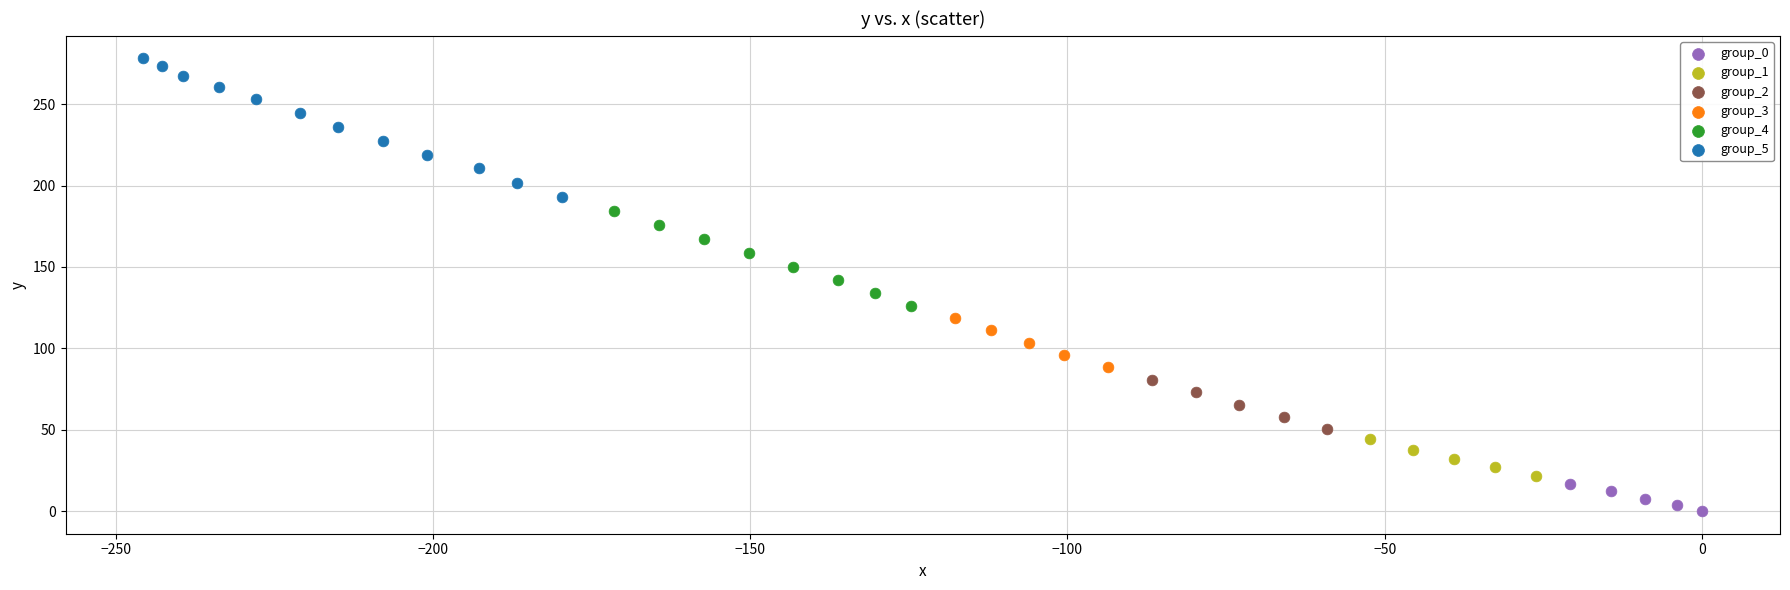

Which series reaches the minimum Y coordinate?

group_0